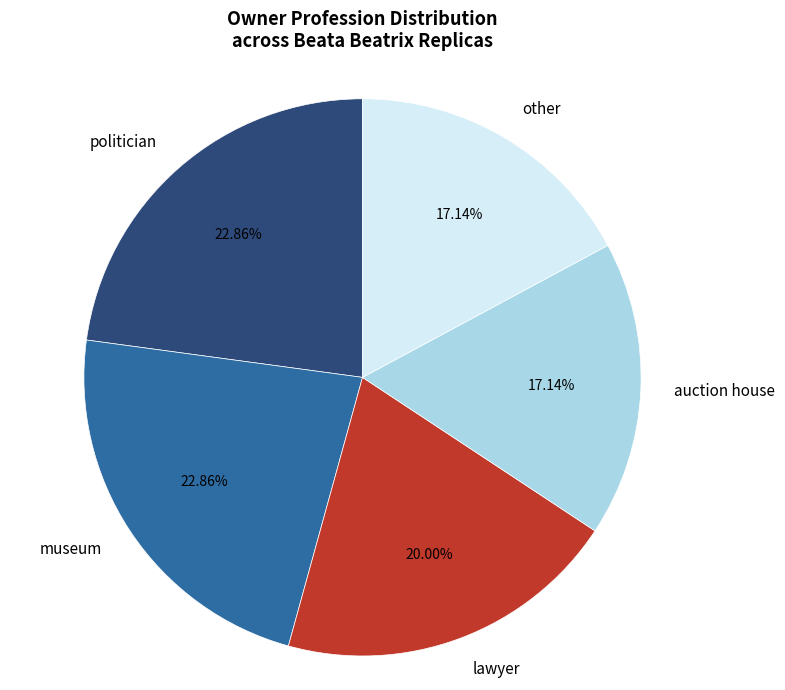

Combined, do politician and museum account for over 50%?

No